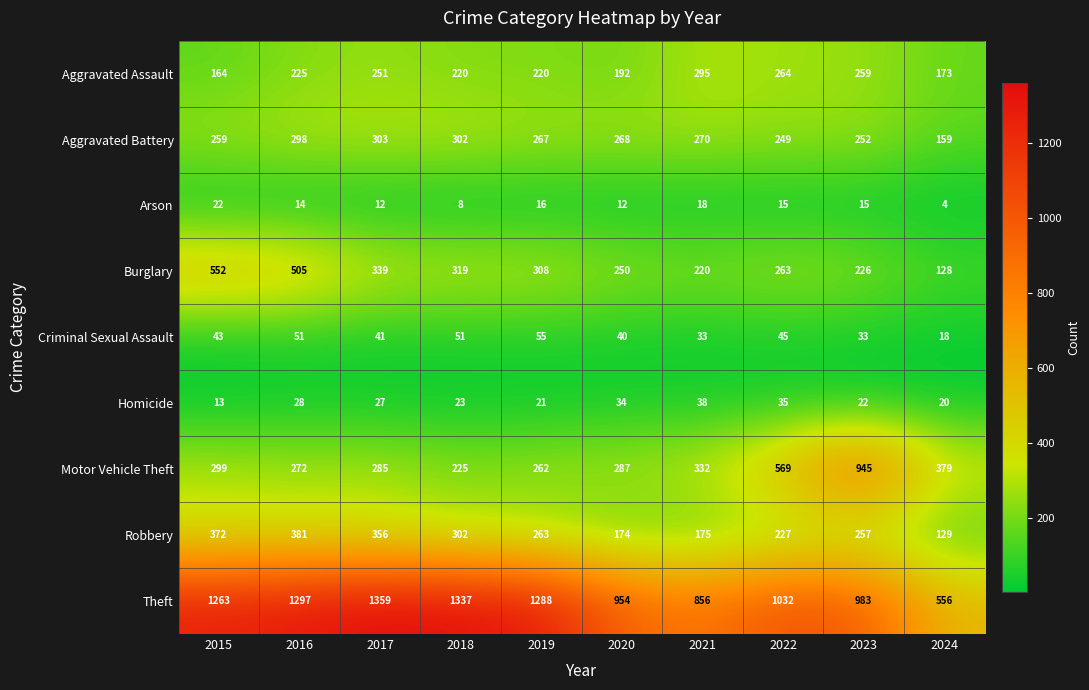

Between 2019 and 2020, which series saw the biggest shift?

Theft